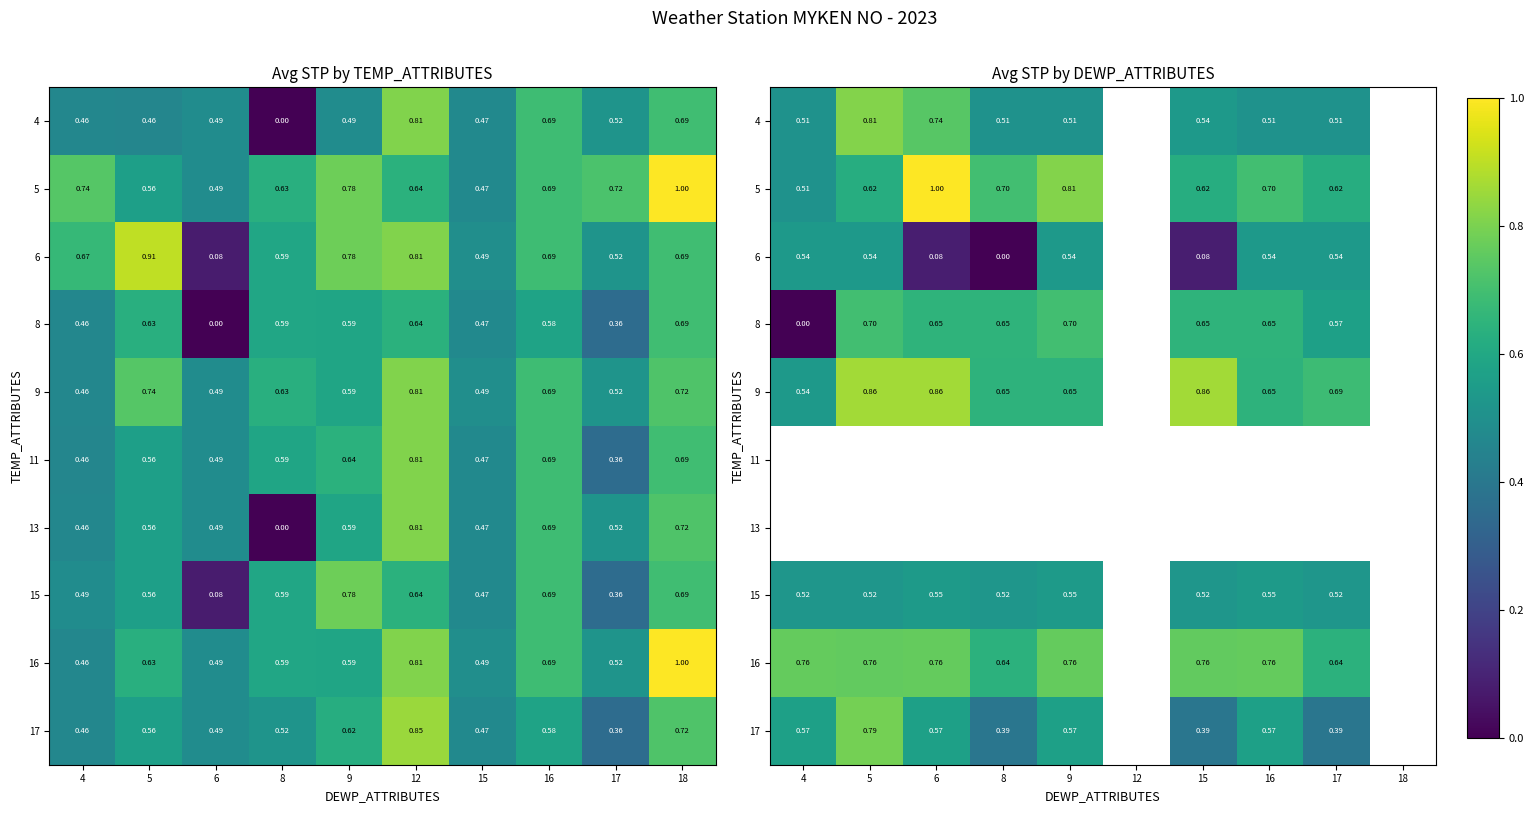

What is the difference between the highest and lowest values at 6?

0.9